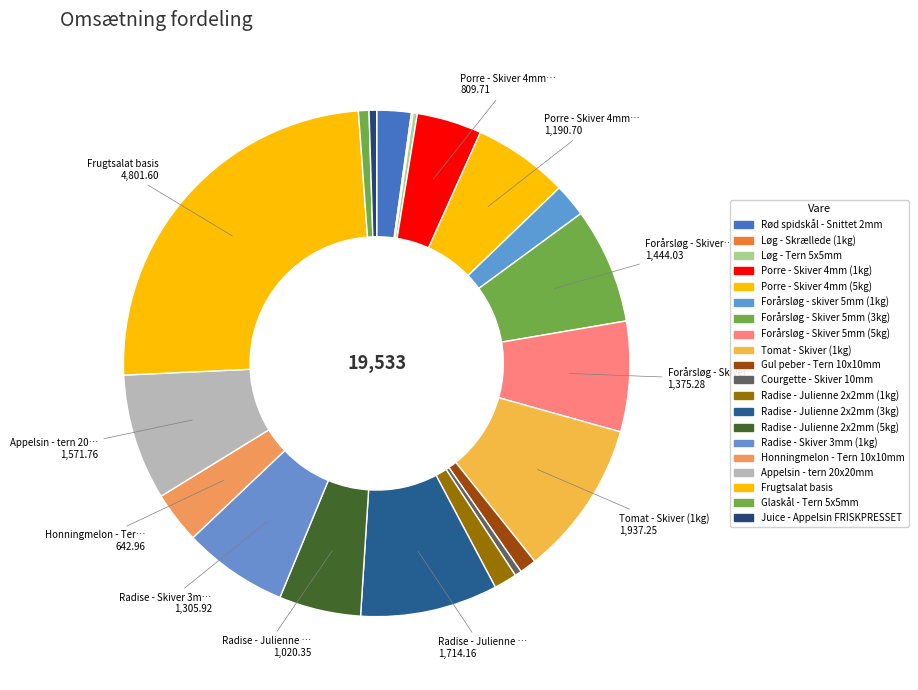

To the nearest percent, what portion does Radise - Julienne 2x2mm (3kg) represent?

9%